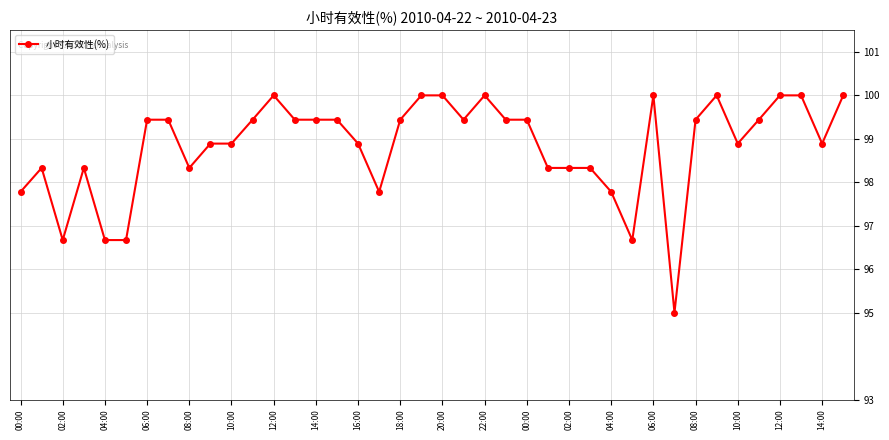

What is the maximum value shown in the chart?

100.0